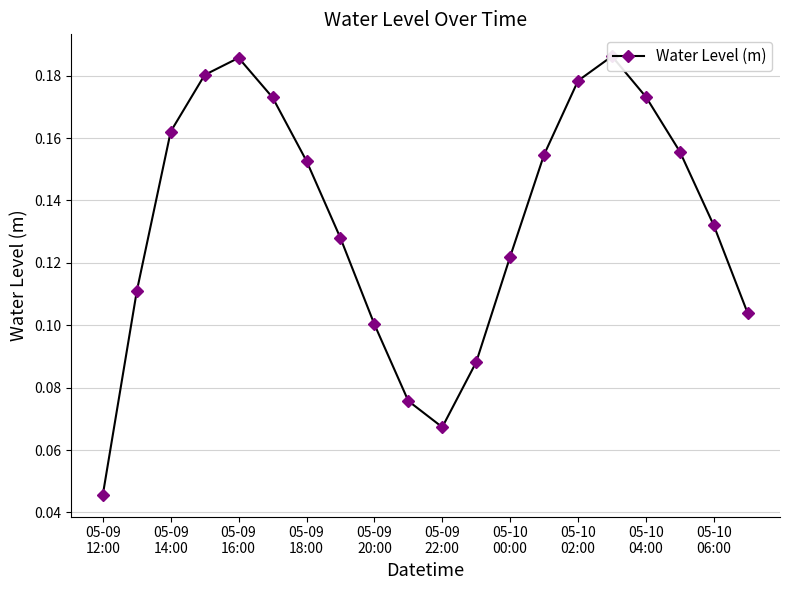

Where is the first local minimum?

05-09 22:00